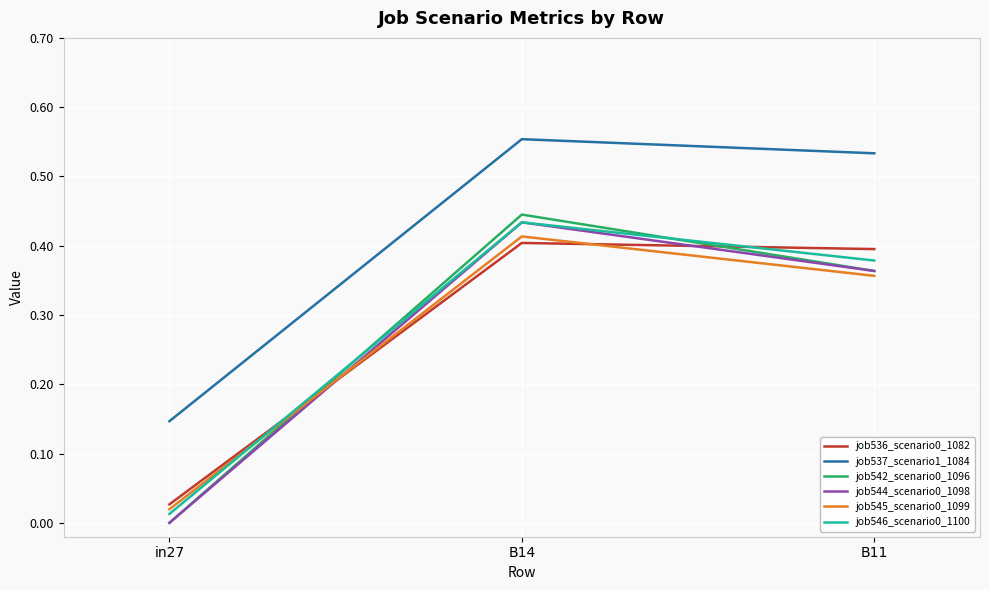

Where is job542_scenario0_1096 nearest to the value 0?

in27